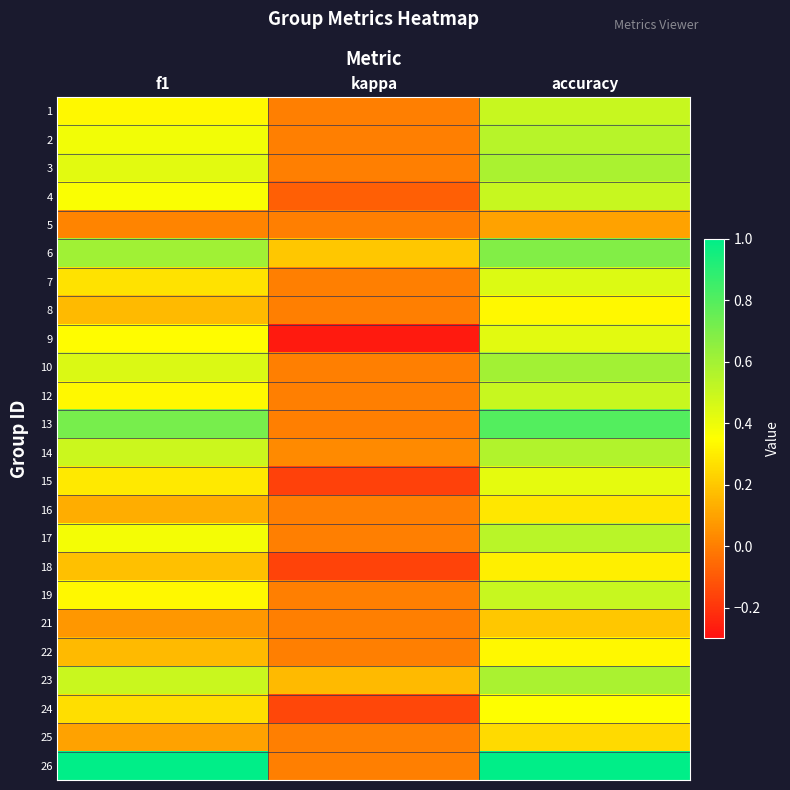

How many categories are shown in the chart?

3